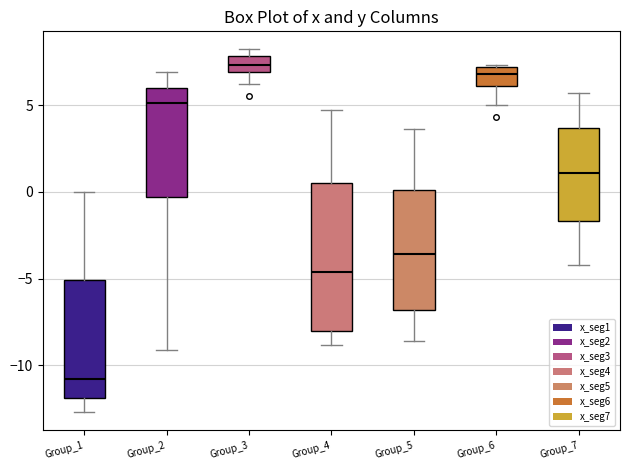

Reading left to right, read every box against the y-axis: the position of its median line, the range the box covers, and the ends of its whiskers. The values are not printed on the chart, so give them approximately, as read against the axis.

Group_1: median -11.0, box -12.0 to -5.0, whiskers -12.5 to 0.0
Group_2: median 5.0, box -0.5 to 6.0, whiskers -9.0 to 7.0
Group_3: median 7.5, box 7.0 to 8.0, whiskers 6.0 to 8.0 (just above the box's upper edge)
Group_4: median -4.5, box -8.0 to 0.5, whiskers -9.0 to 4.5
Group_5: median -3.5, box -7.0 to 0.0, whiskers -8.5 to 3.5
Group_6: median 7.0 (inside the box), box 6.0 to 7.0, whiskers 5.0 to 7.5
Group_7: median 1.0, box -1.5 to 3.5, whiskers -4.0 to 5.5